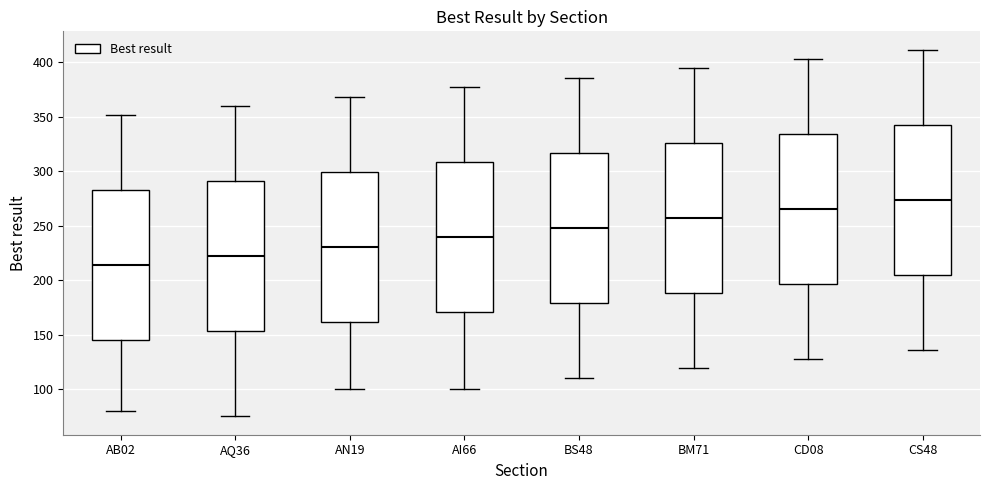

Reading left to right, transcribe this box plot: for each box, give where its median line is, the range the box spans, and where its two whiskers end, as read against the y-axis. The values are not printed on the chart, so give them approximately, as read against the axis.

AB02: median 215, box 145 to 280, whiskers 80 to 350
AQ36: median 220, box 155 to 290, whiskers 75 to 360
AN19: median 230, box 160 to 300, whiskers 100 to 370
AI66: median 240, box 170 to 310, whiskers 100 to 375
BS48: median 250, box 180 to 315, whiskers 110 to 385
BM71: median 255, box 190 to 325, whiskers 120 to 395
CD08: median 265, box 195 to 335, whiskers 130 to 405
CS48: median 275, box 205 to 345, whiskers 135 to 410